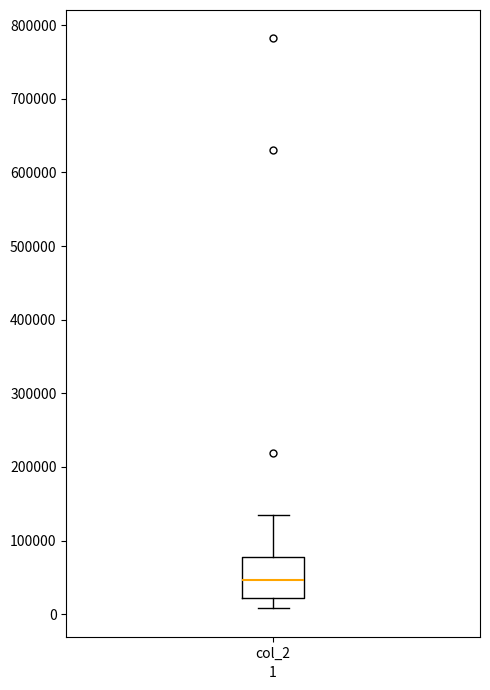

Transcribe this box plot: give where the median line is, the range the box spans, and where the two whiskers end, as read against the y-axis. The values are not printed on the chart, so give them approximately, as read against the axis.

median 50000, box 20000 to 80000, whiskers 10000 to 130000